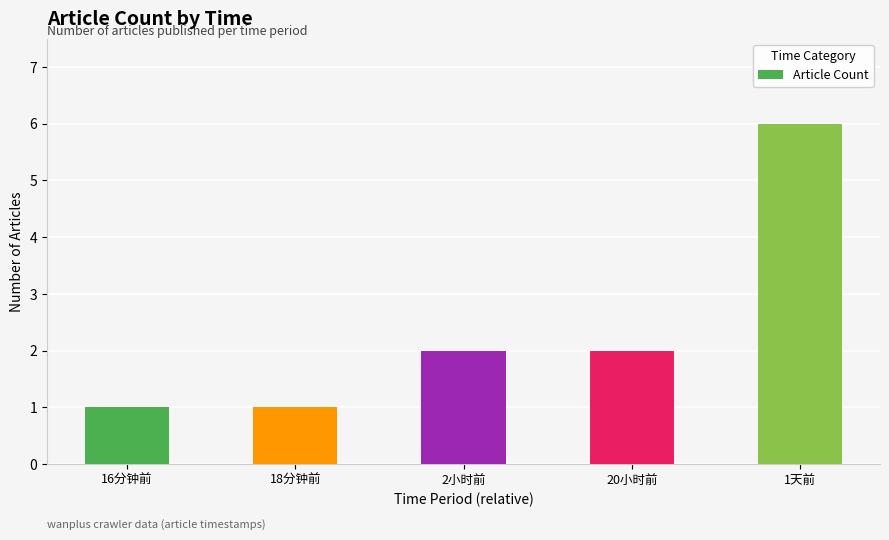

Approximately how many times larger is the value at 16分钟前 compared to 2小时前?

0.5